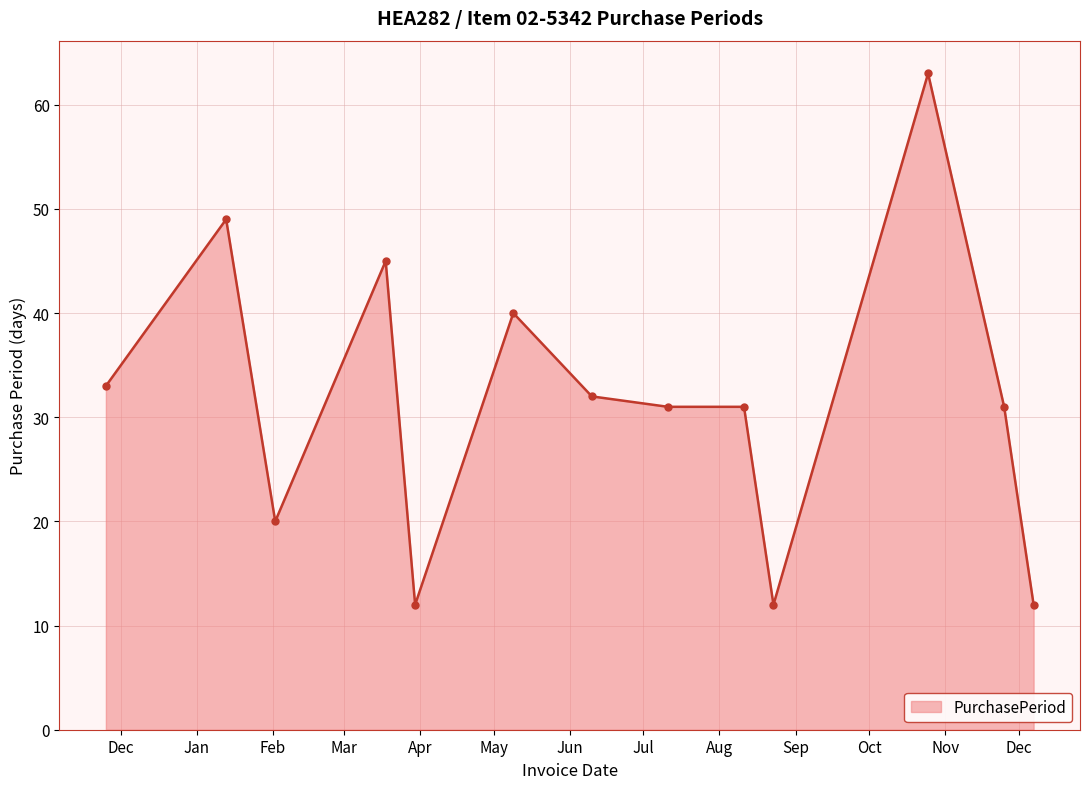

What is the value of the 7th point from the left?

32